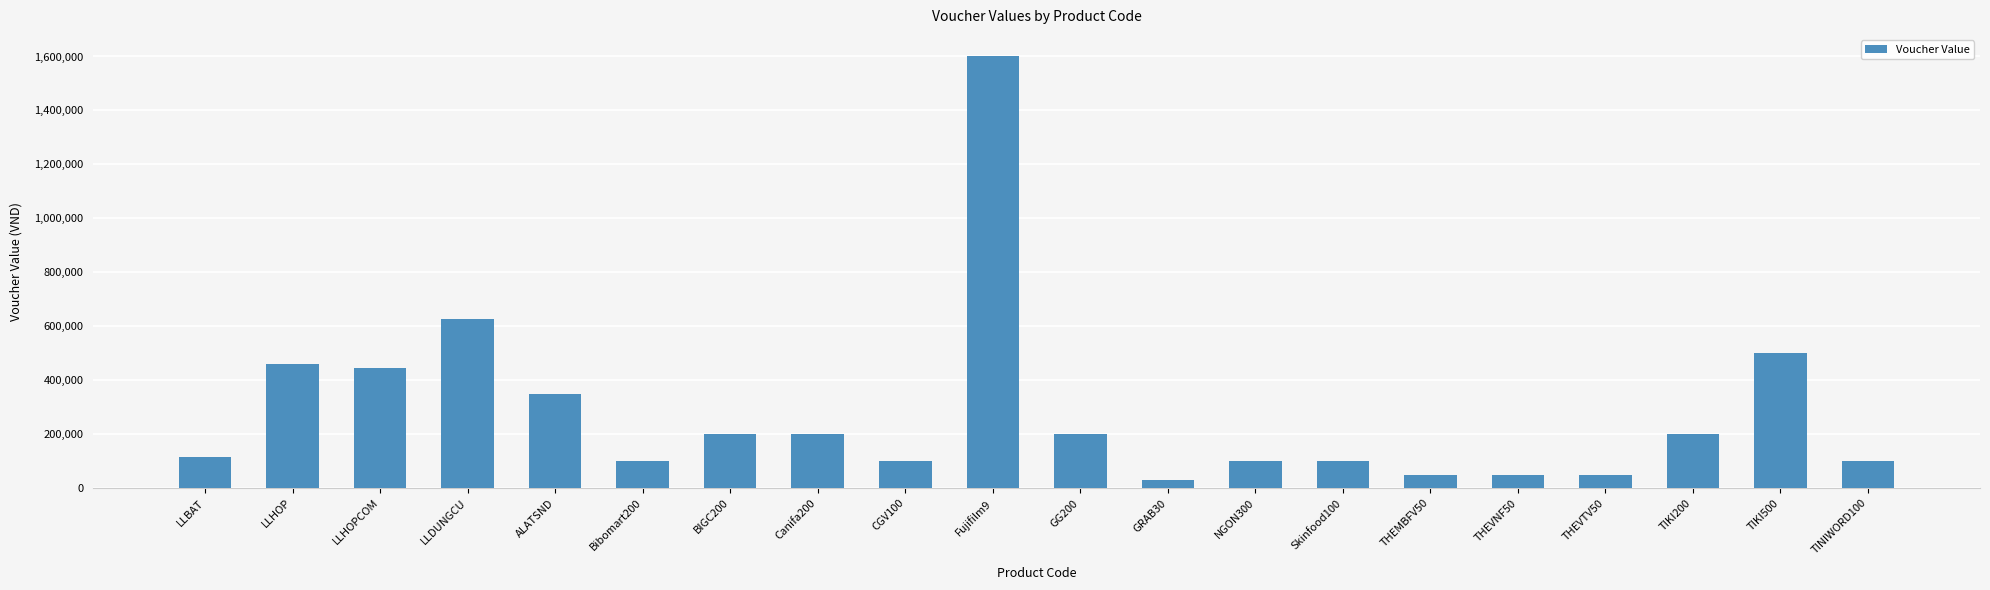

Read the value at Bibomart200, to the nearest 100.

100000